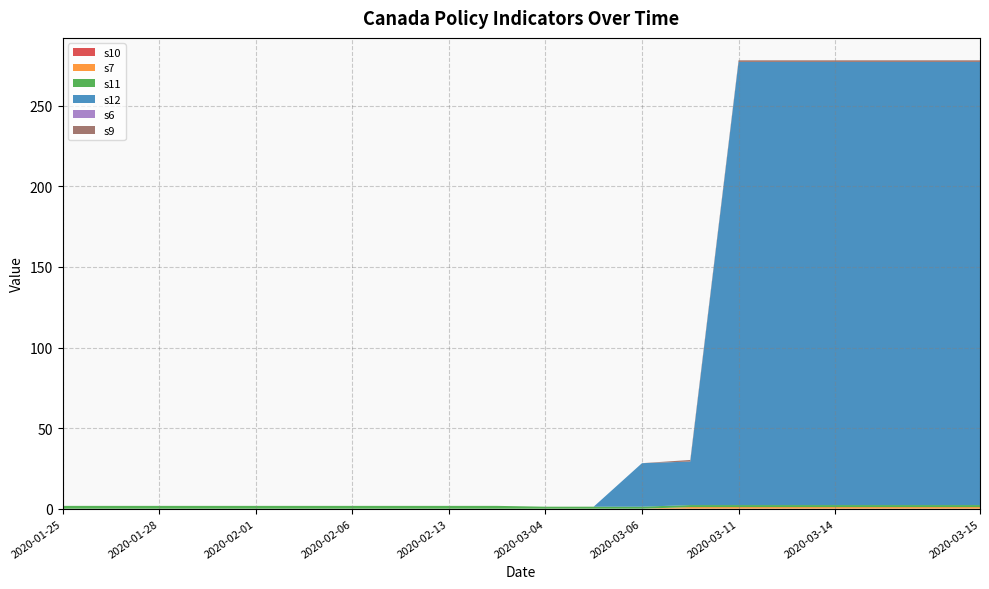

Reading left to right, extract all data points from this chart.

s10: 0.0	0.0	0.0	0.0	0.0	0.0	0.0	0.0	0.0	0.0	0.0	0.0	0.0	0.0	0.0	0.0	0.0	0.0	0.0	0.0
s7: 0.0	0.0	0.0	0.0	0.0	0.0	0.0	0.0	0.0	0.0	0.0	0.0	0.0	1.0	1.0	1.0	1.0	1.0	1.0	1.0
s11: 1.8	1.8	1.8	1.8	1.8	1.8	1.8	1.8	1.8	1.8	1.2	1.2	1.2	1.2	1.2	1.2	1.2	1.2	1.2	1.2
s12: 0.0	0.0	0.0	0.0	0.0	0.0	0.0	0.0	0.0	0.0	0.0	0.0	27.0	27.0	275.0	275.0	275.0	275.0	275.0	275.0
s6: 0.0	0.0	0.0	0.0	0.0	0.0	0.0	0.0	0.0	0.0	0.0	0.0	0.0	0.0	0.0	0.0	0.0	0.0	0.0	0.0
s9: 0.0	0.0	0.0	0.0	0.0	0.0	0.0	0.0	0.0	0.0	0.0	0.0	0.0	1.0	1.0	1.0	1.0	1.0	1.0	1.0